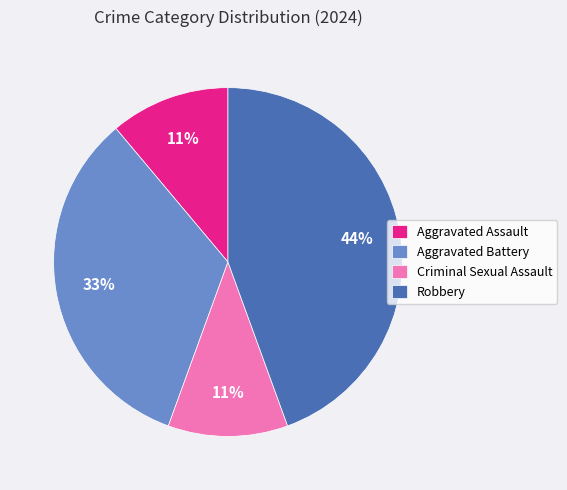

How many segments does this pie chart have?

4